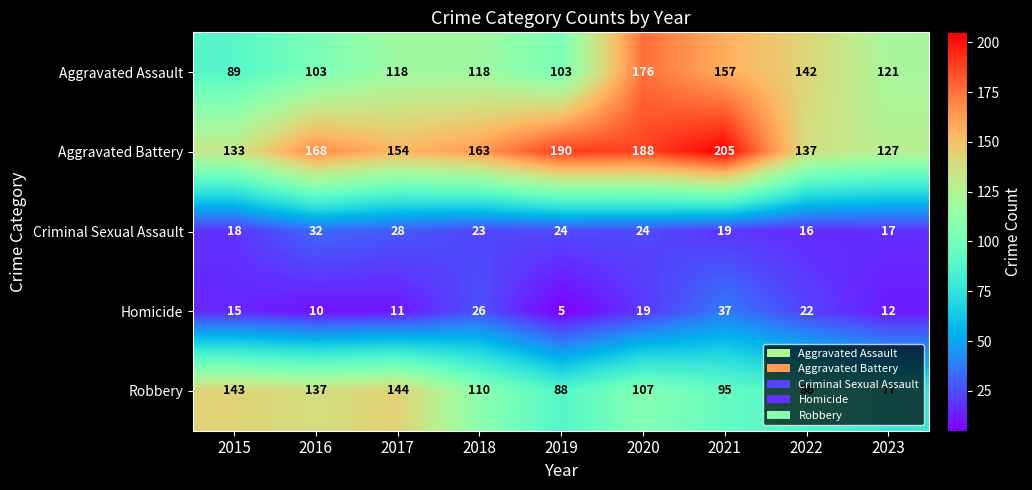

At how many categories does at least one series exceed 114?

9